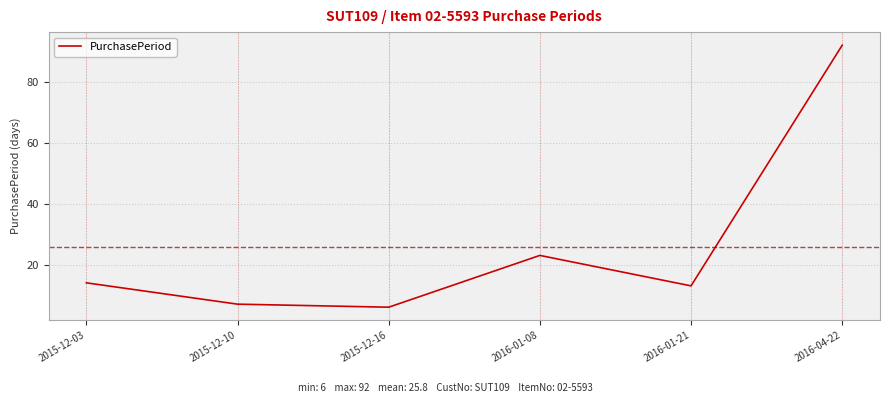

Is it true that the value at 2015-12-03 is 14?

True